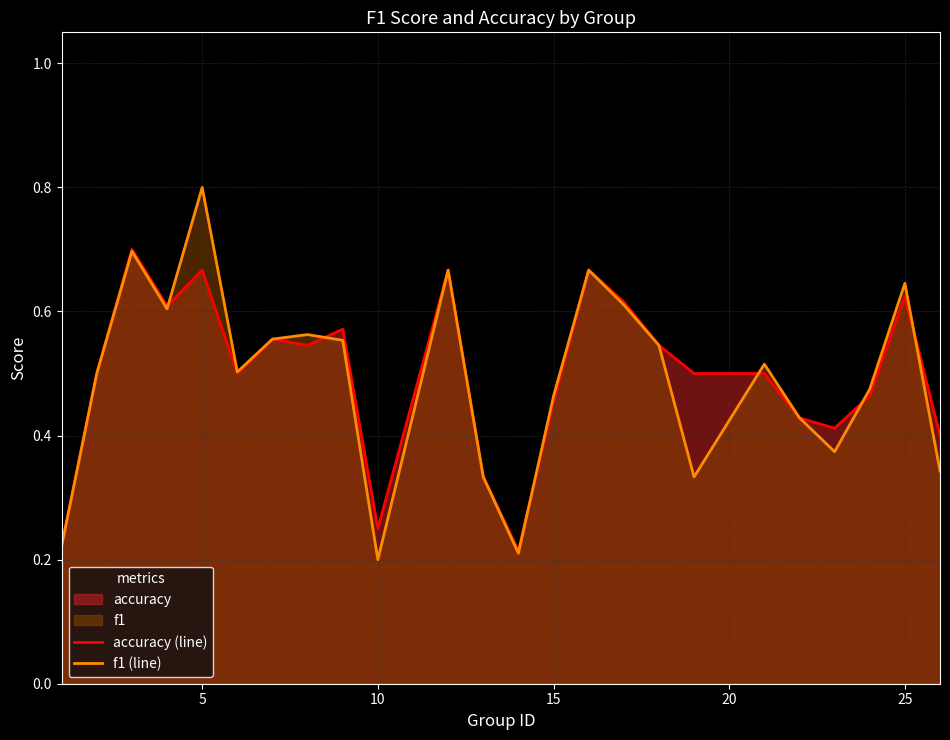

Which series ends up on top after the final intersection of accuracy (line) and f1 (line)?

accuracy (line)